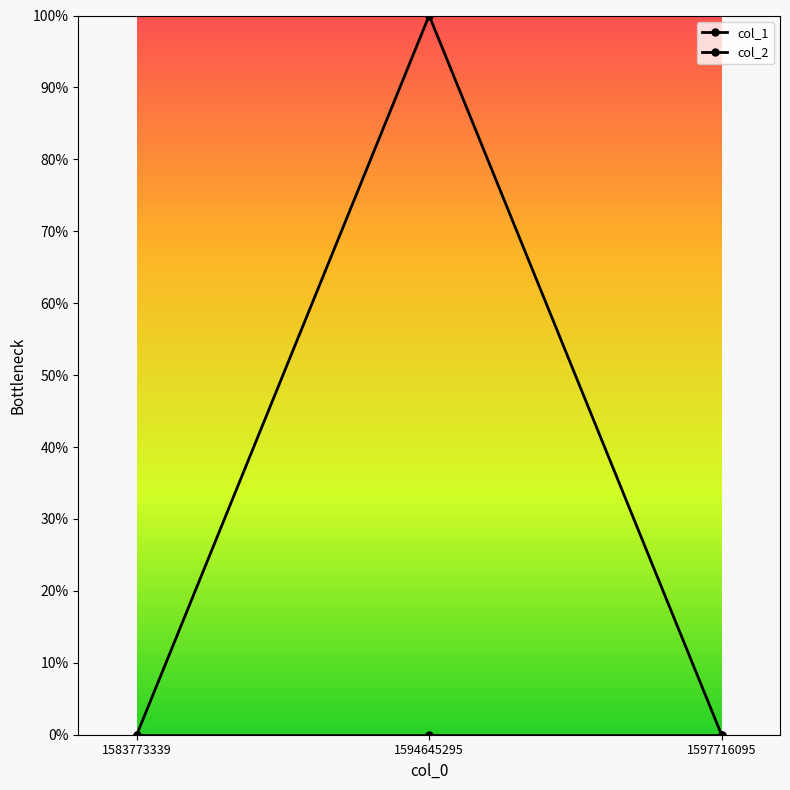

Does the chart have visible grid lines?

No